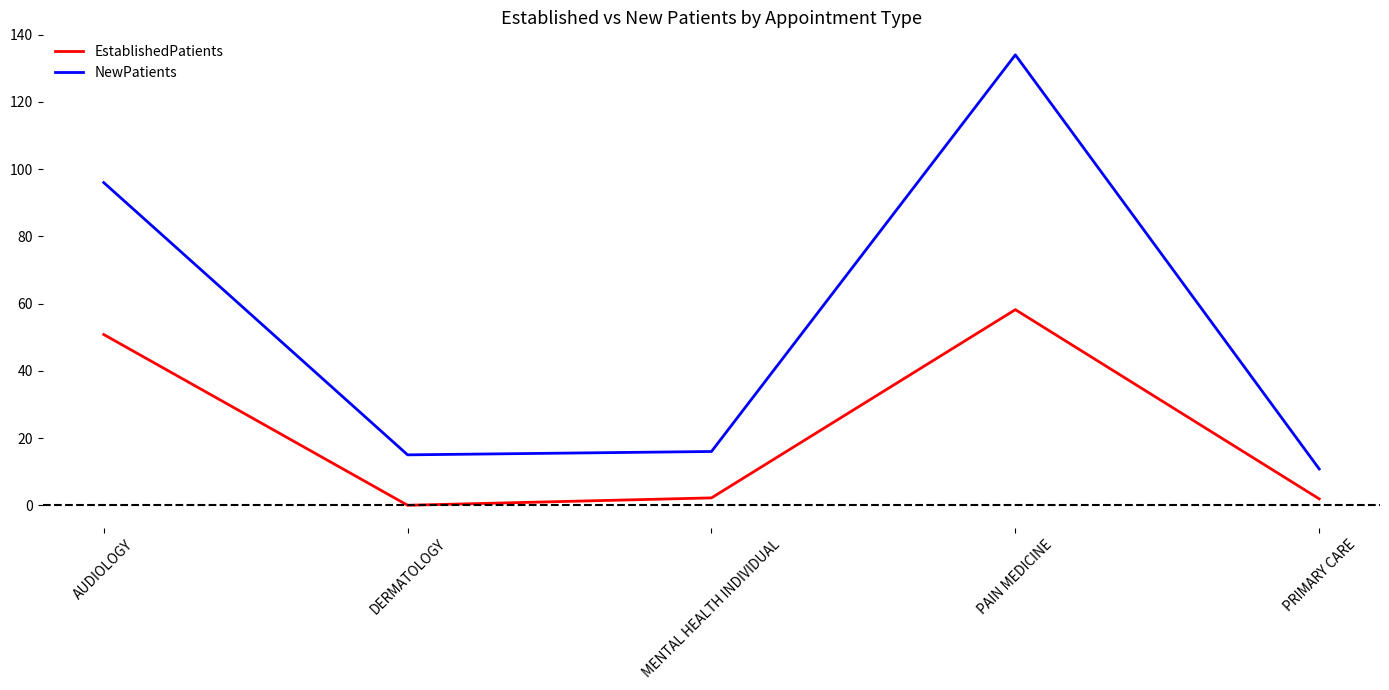

What position from the right is DERMATOLOGY?

4